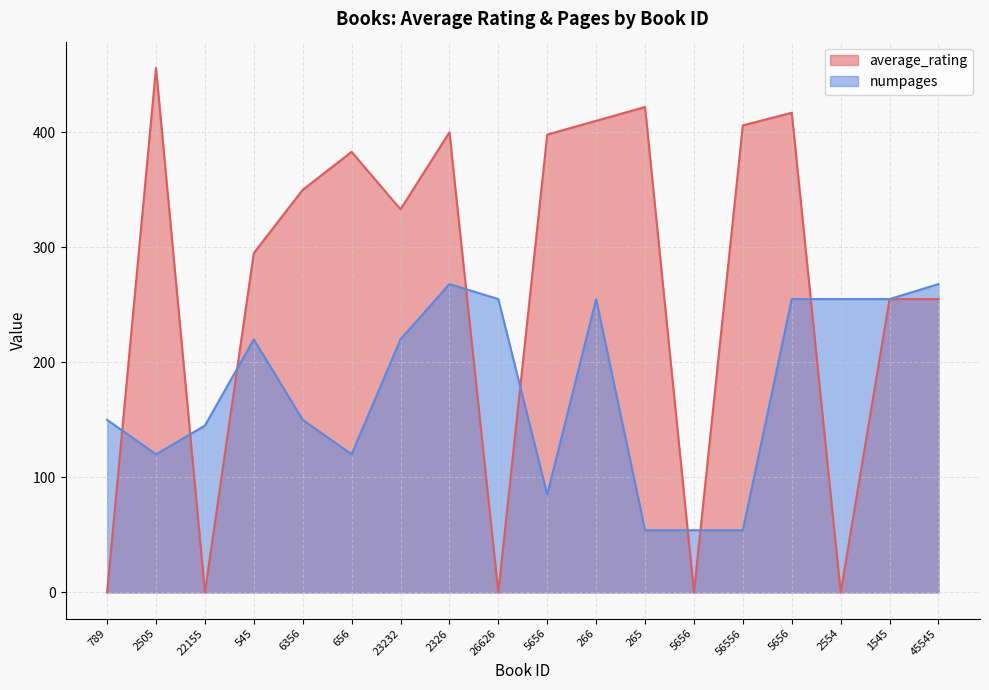

What is the label of the 9th point from the left?

26626